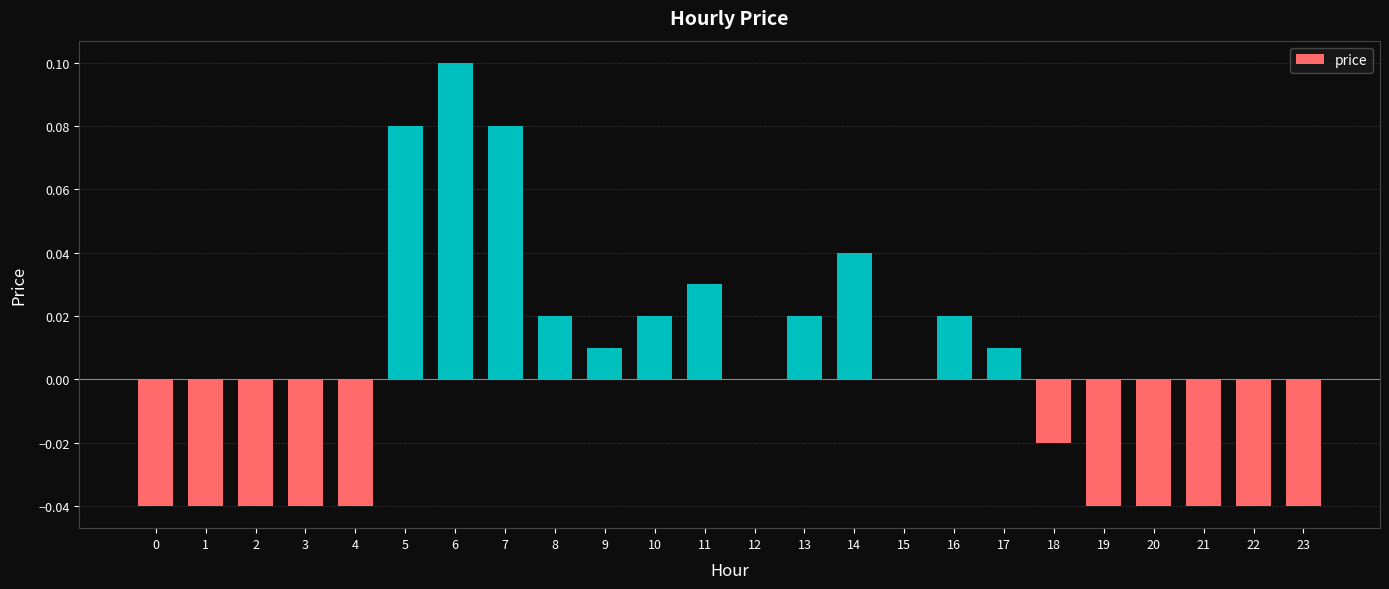

Between 19 and 6, which is larger?

6